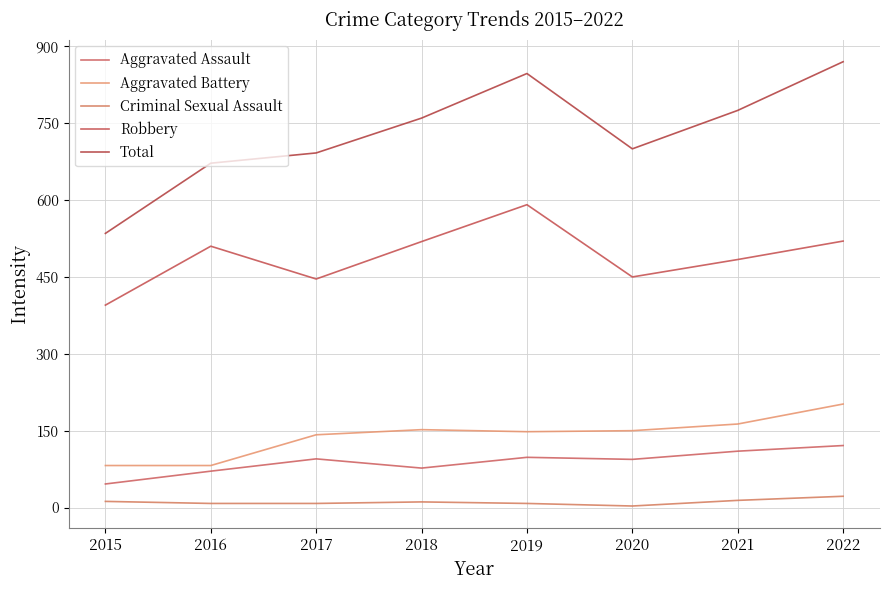

Reading left to right, extract all data points from this chart.

Aggravated Assault: 46	71	95	77	98	94	110	121
Aggravated Battery: 82	82	142	152	148	150	163	202
Criminal Sexual Assault: 12	8	8	11	8	3	14	22
Robbery: 395	510	446	519	591	450	484	520
Total: 535	672	692	760	847	700	775	870